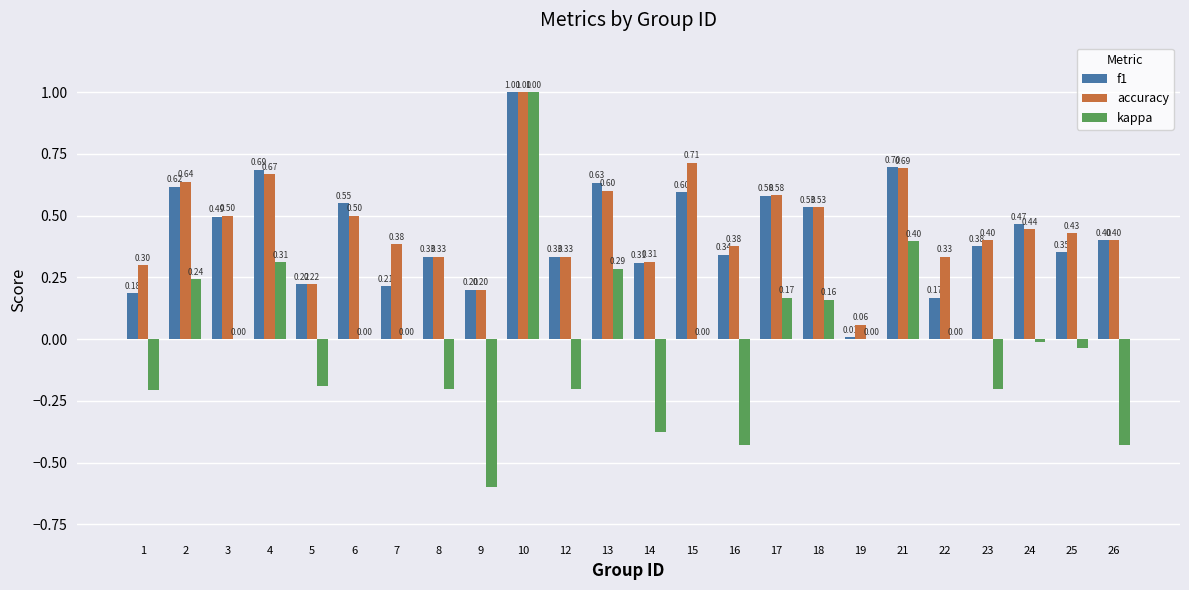

What is the sum of the kappa values at 8 and 16?

-0.6